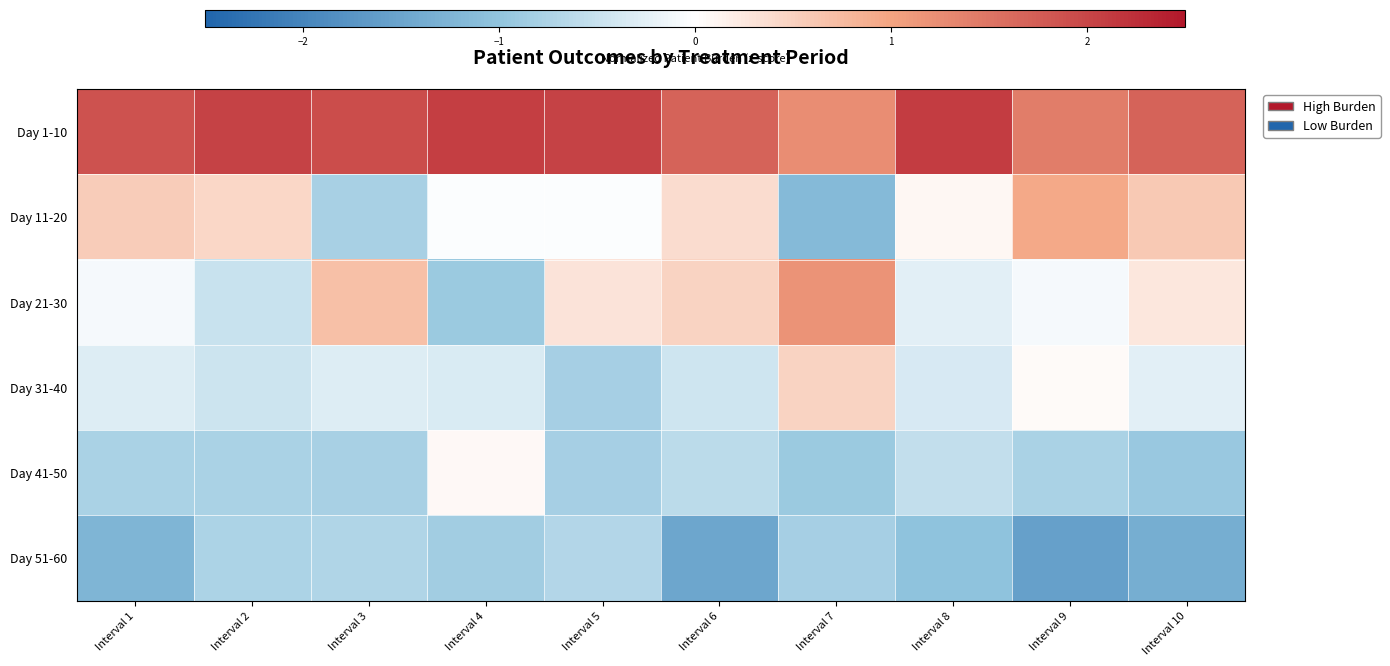

Which series has the largest range (max minus min)?

Day 11-20